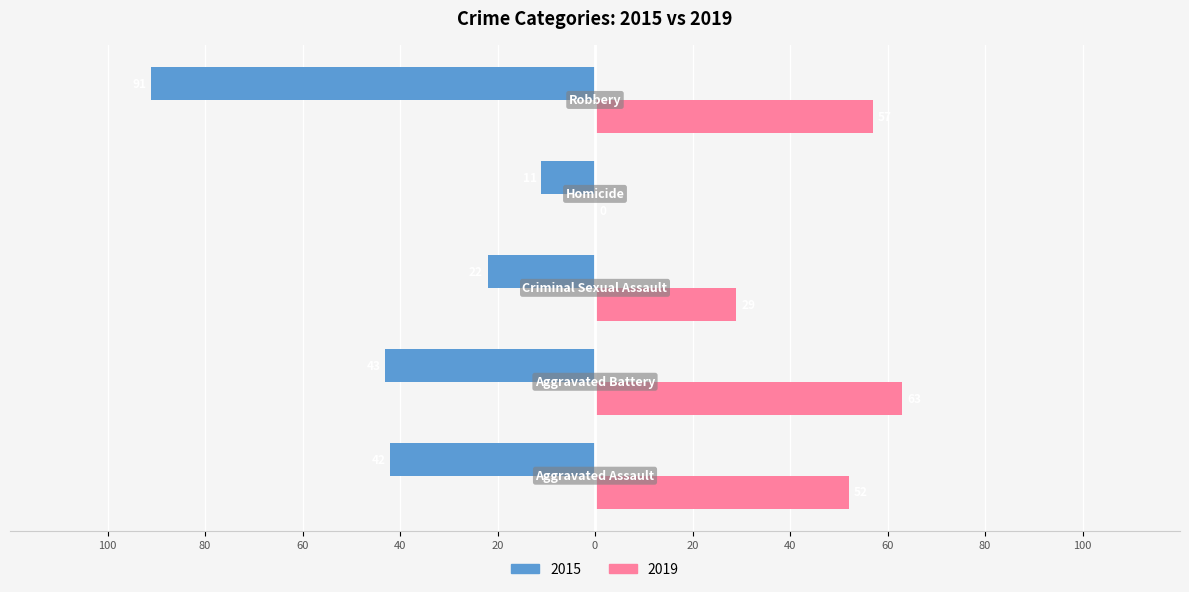

What is the maximum value for 2019?

63